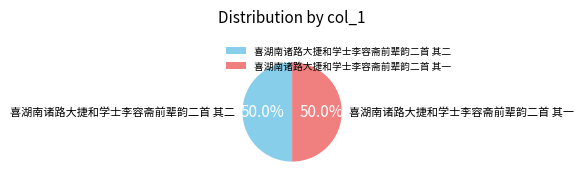

To the nearest percent, what percentage of the pie is 喜湖南诸路大捷和学士李容斋前辈韵二首 其二?

50%